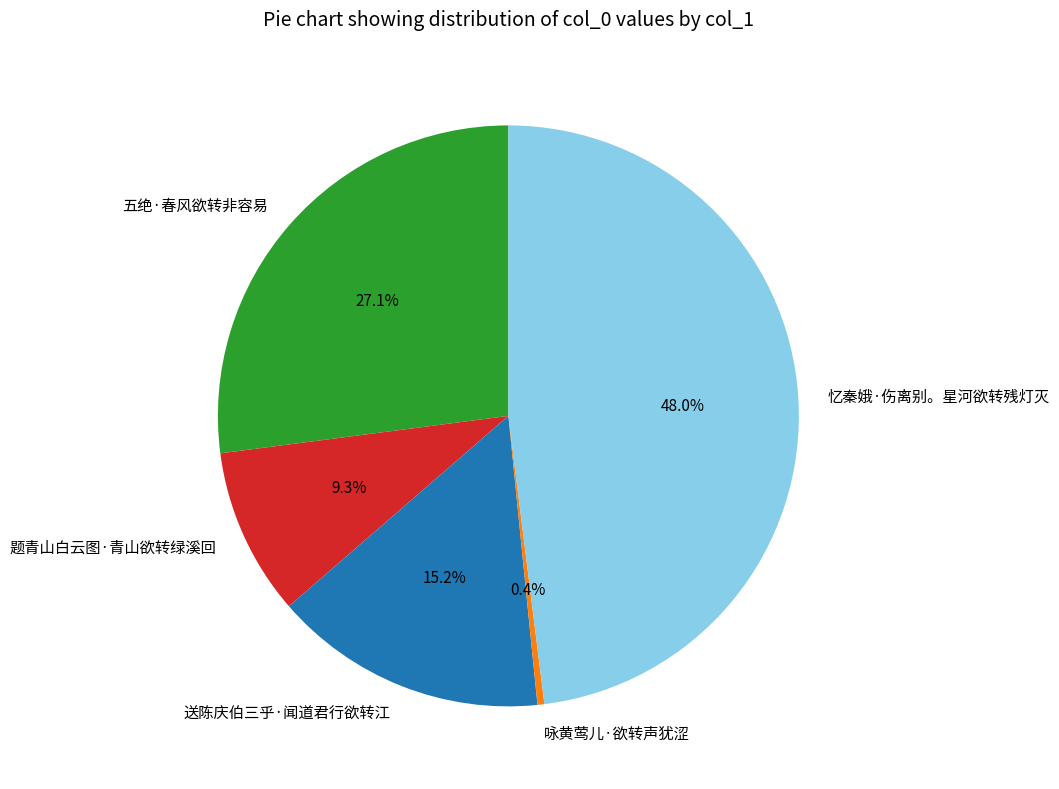

To the nearest percent, what percentage of the pie is 题青山白云图·青山欲转绿溪回?

9%